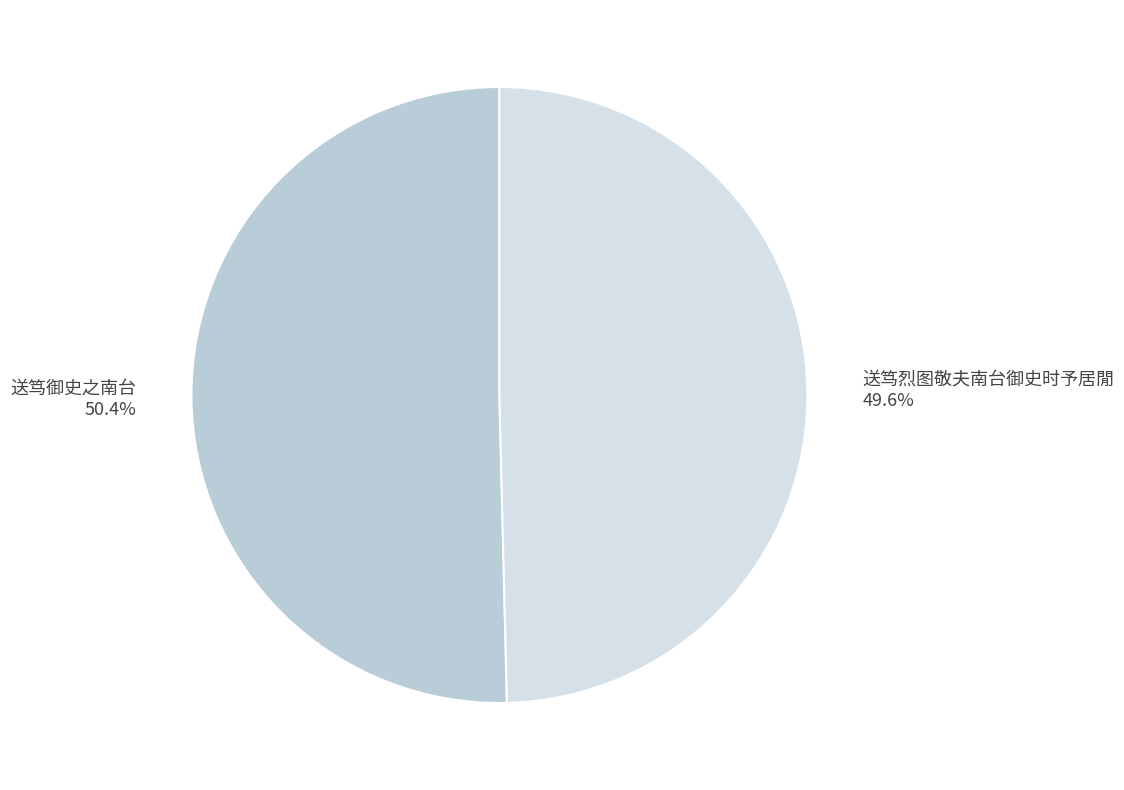

How many slices are in this pie chart?

2